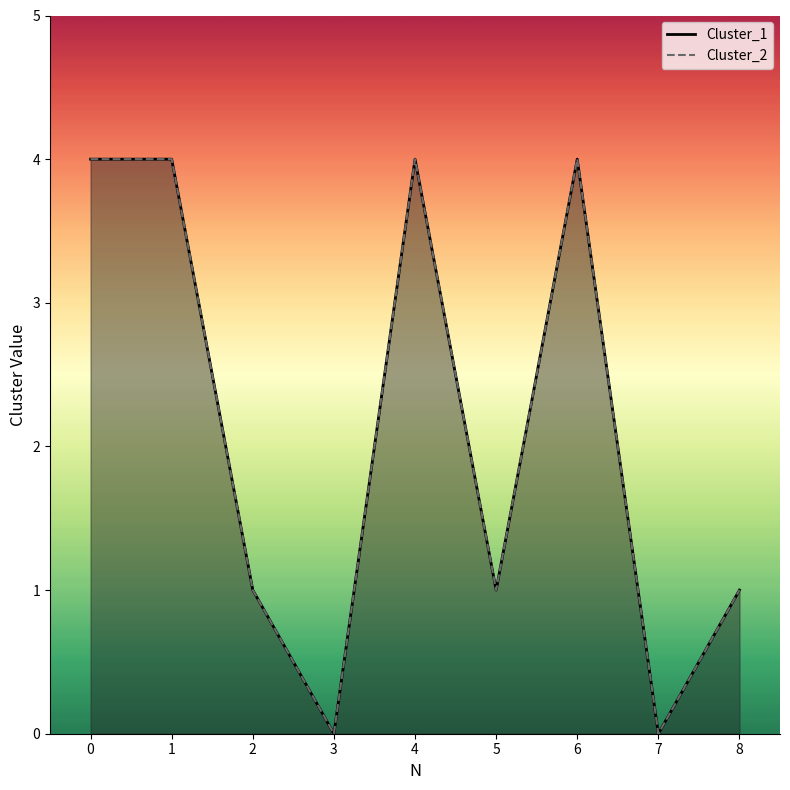

What is the sum of all Cluster_2 values?

19